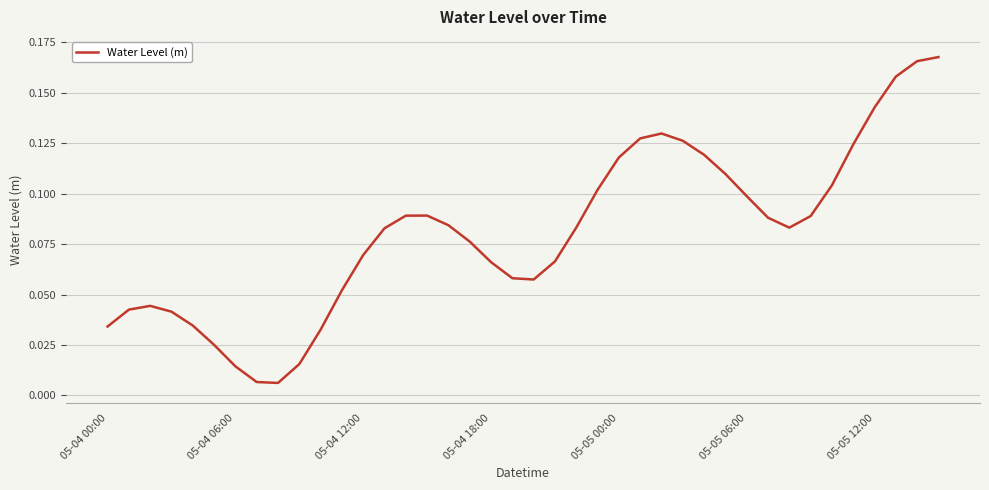

At which category does the chart reach its minimum across all series?

8